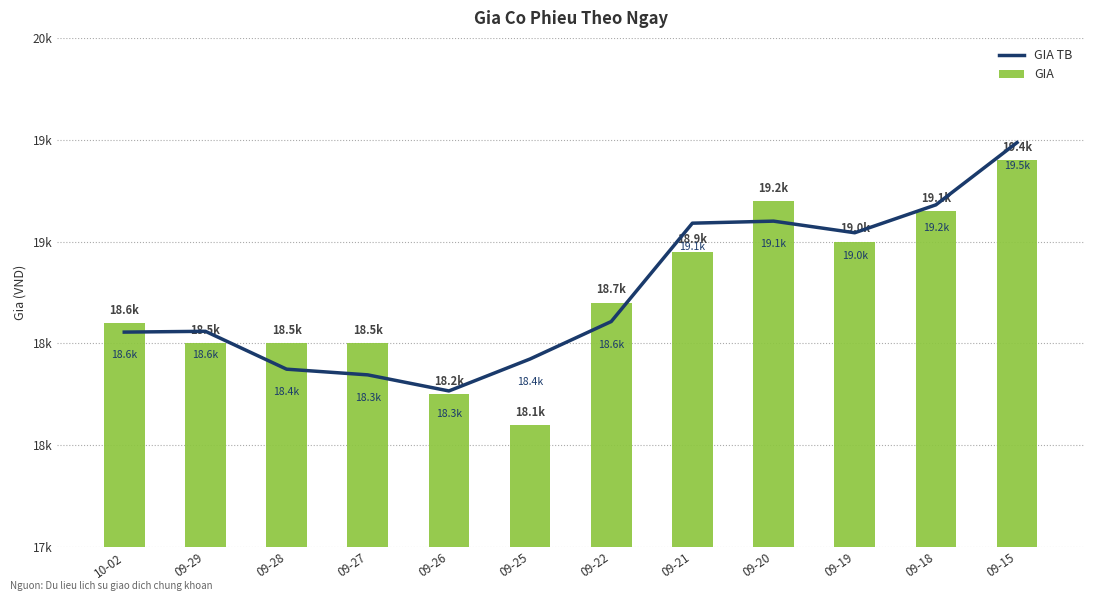

Which series has the largest range (max minus min)?

GIA